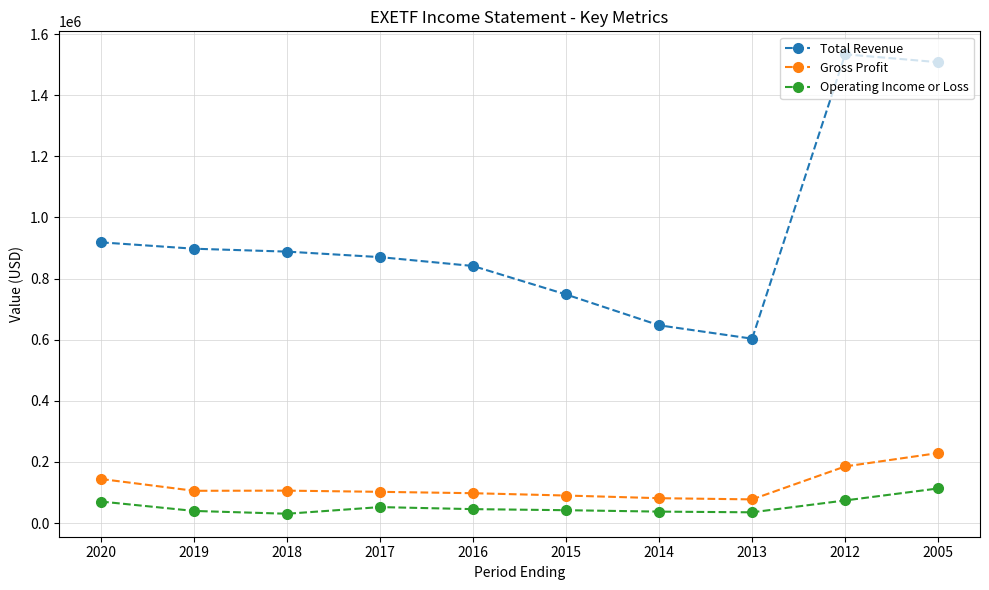

The value of Total Revenue at 2012 is 989031. True or false?

False